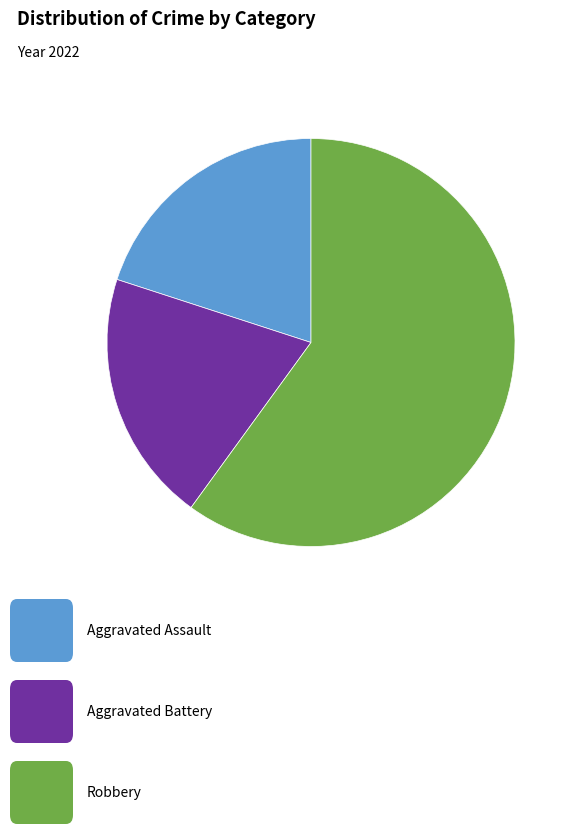

Is there any slice that represents more than half of the pie?

Yes